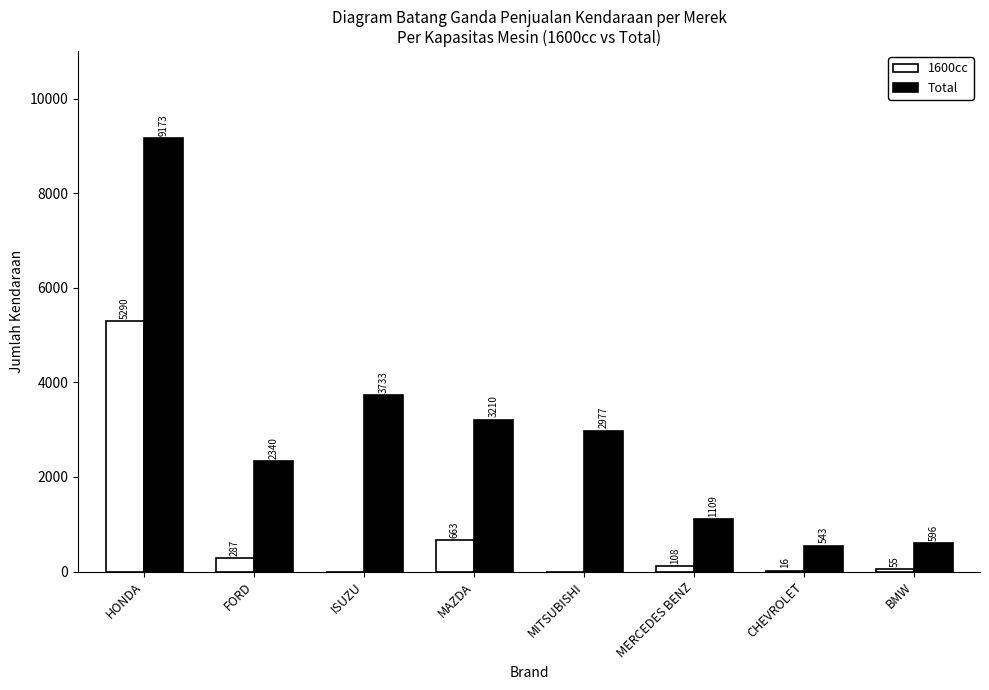

Which series has the largest total across all categories?

Total